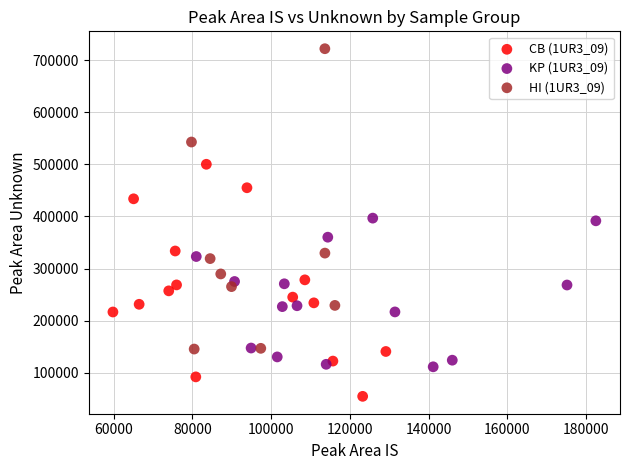

Which series reaches the minimum Y coordinate?

CB (1UR3_09)